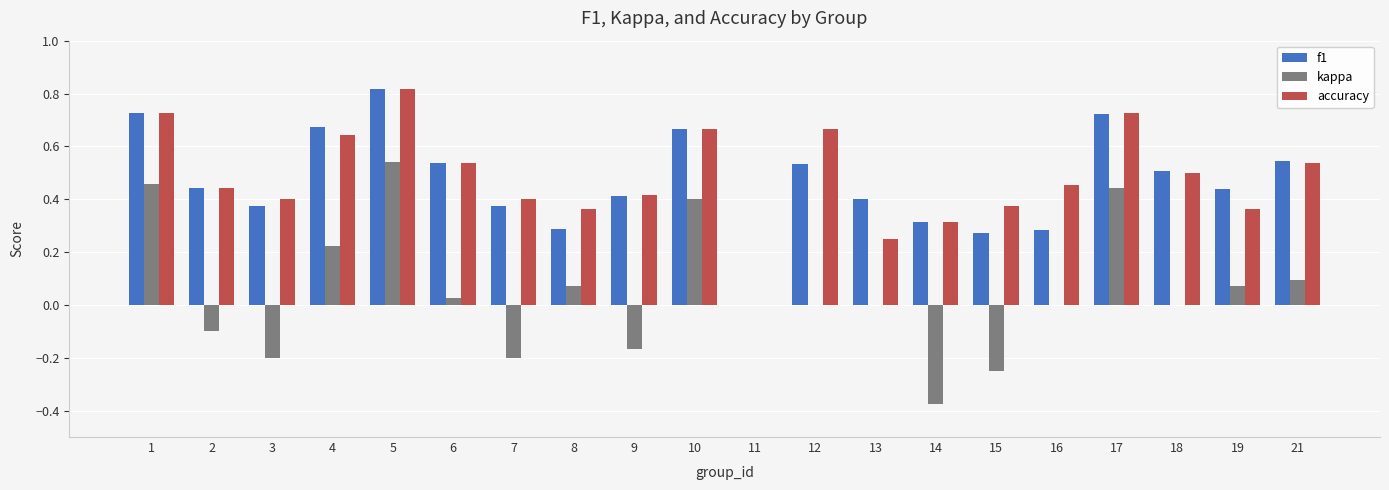

What is the sum of all f1 values?

9.3